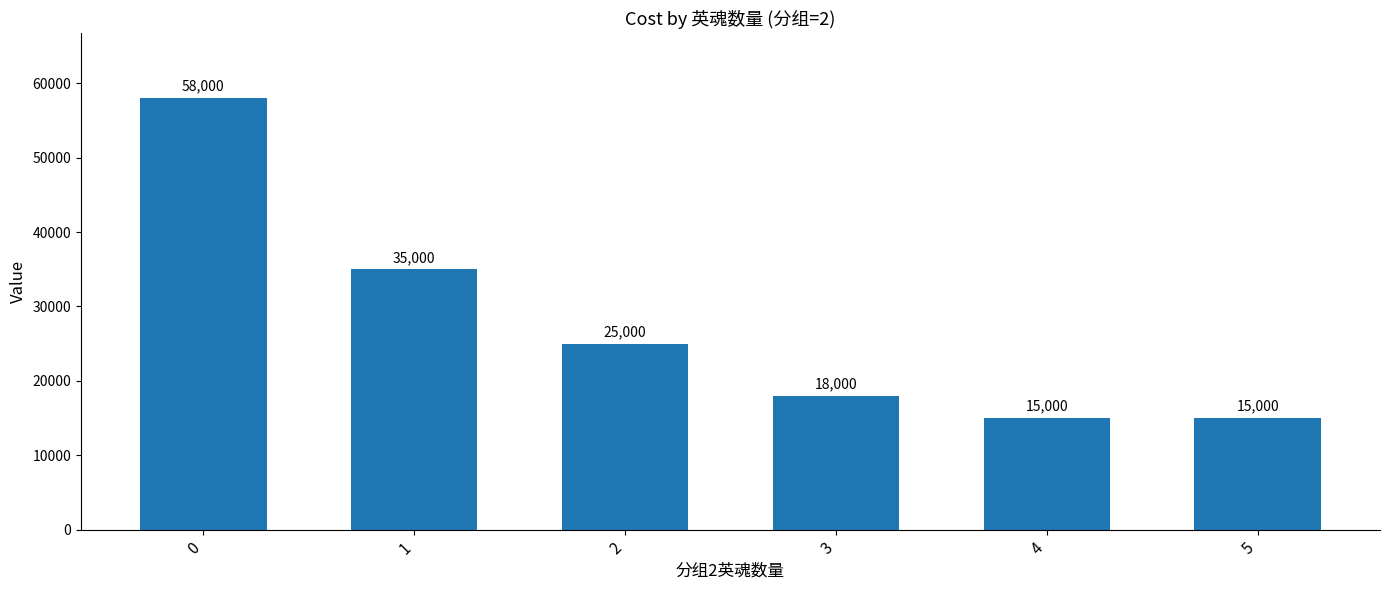

What value does the data have at 5?

15000